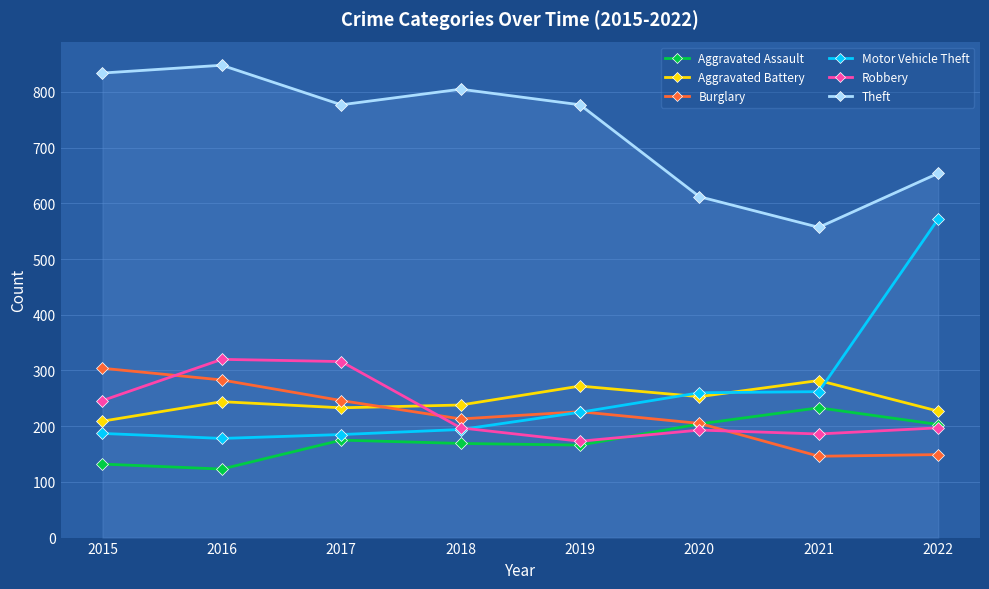

Which series has the largest total across all categories?

Theft